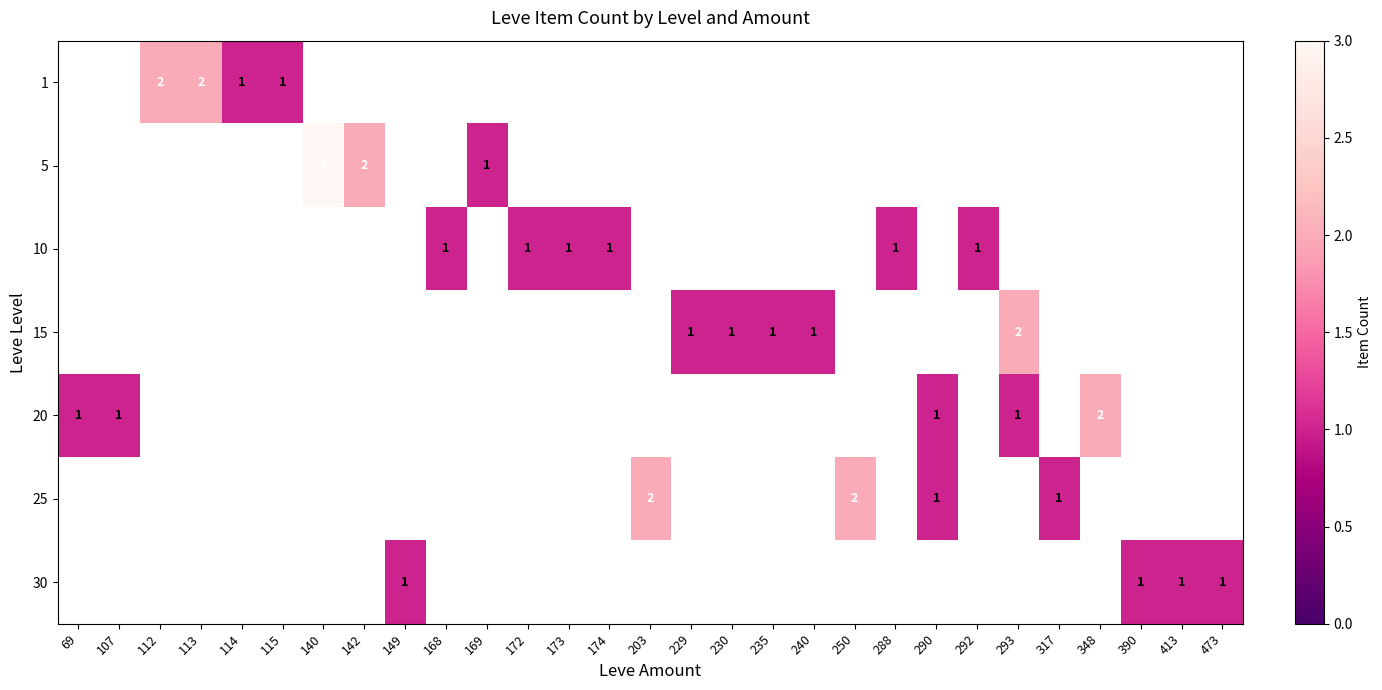

The 15 series shows 2 at 293. True or false?

True